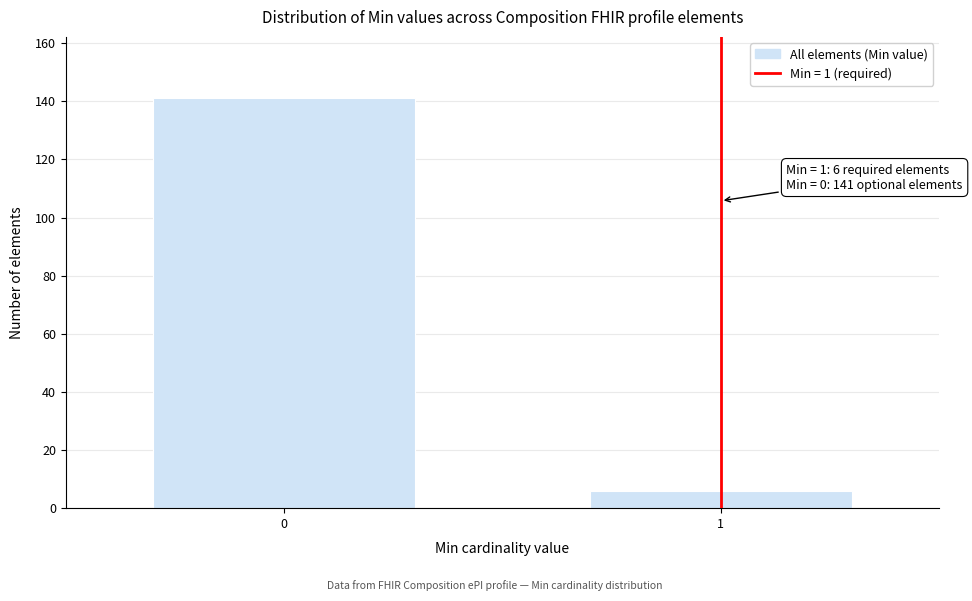

Reading left to right, transcribe all the data shown in this chart.

0=141	1=6